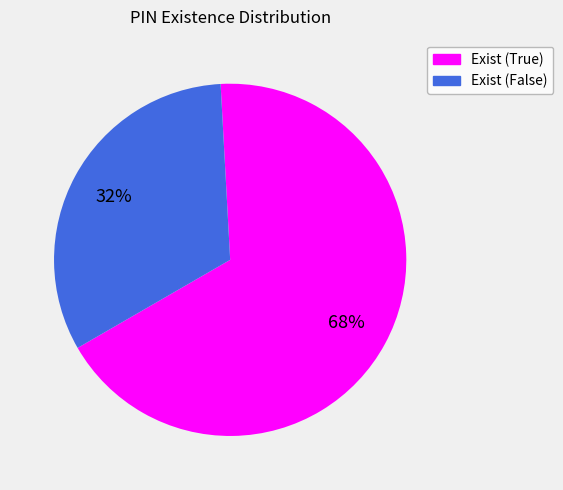

What is the smallest slice in the pie chart?

Exist (False)